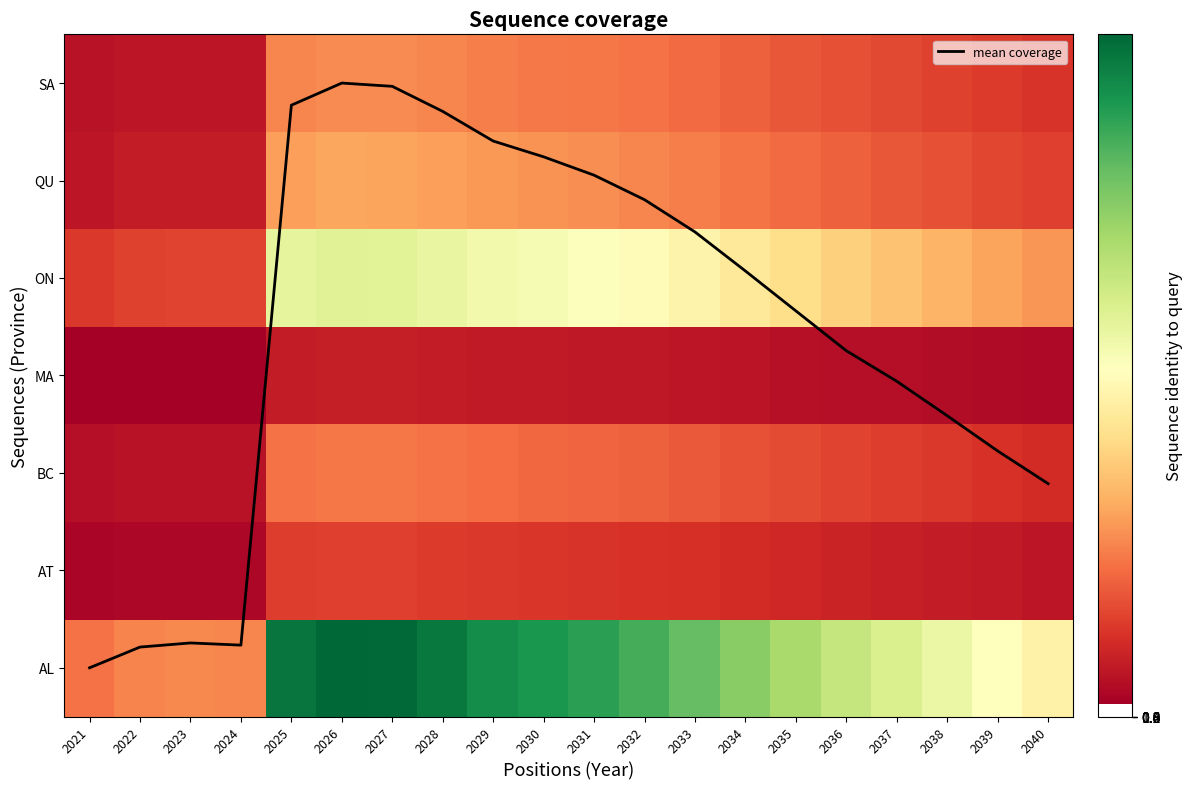

Between 2038 and 2026, which is larger?

2026